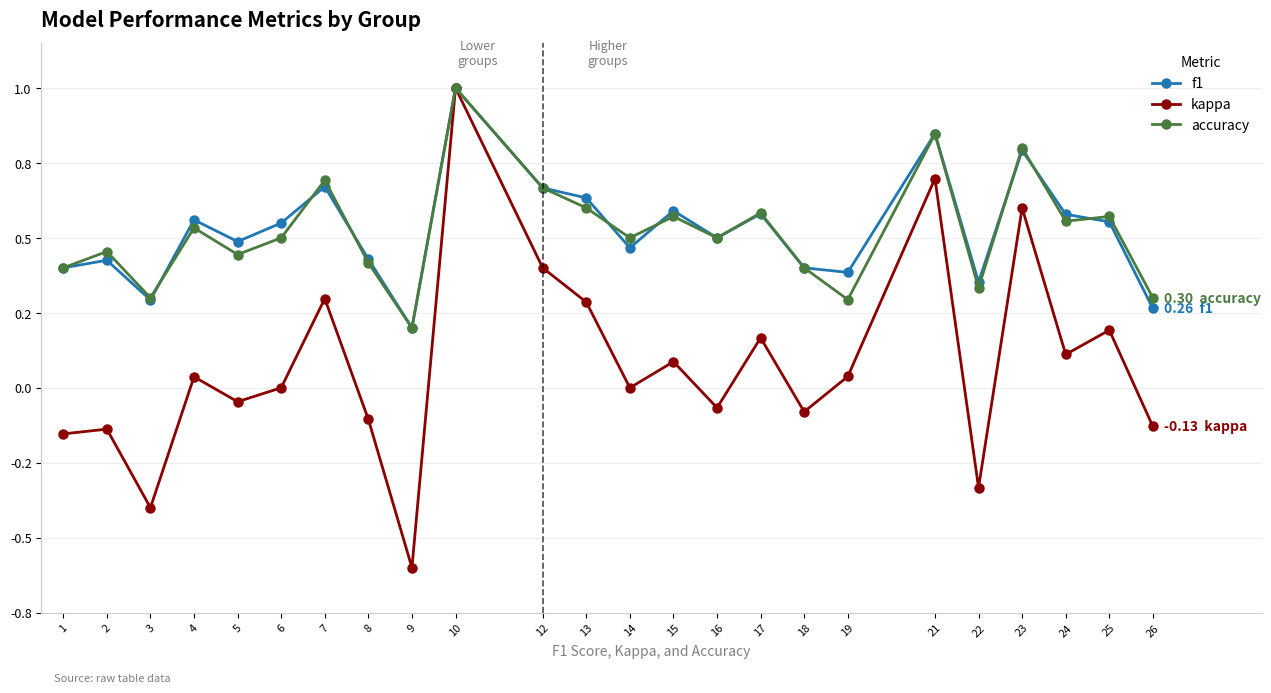

Which series has the widest spread of values?

kappa